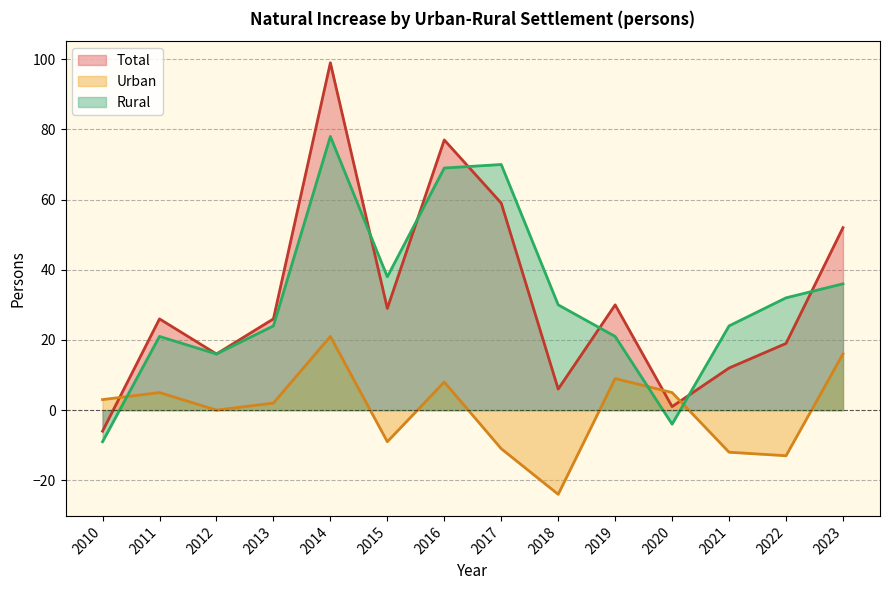

Which series has the largest range (max minus min)?

Total